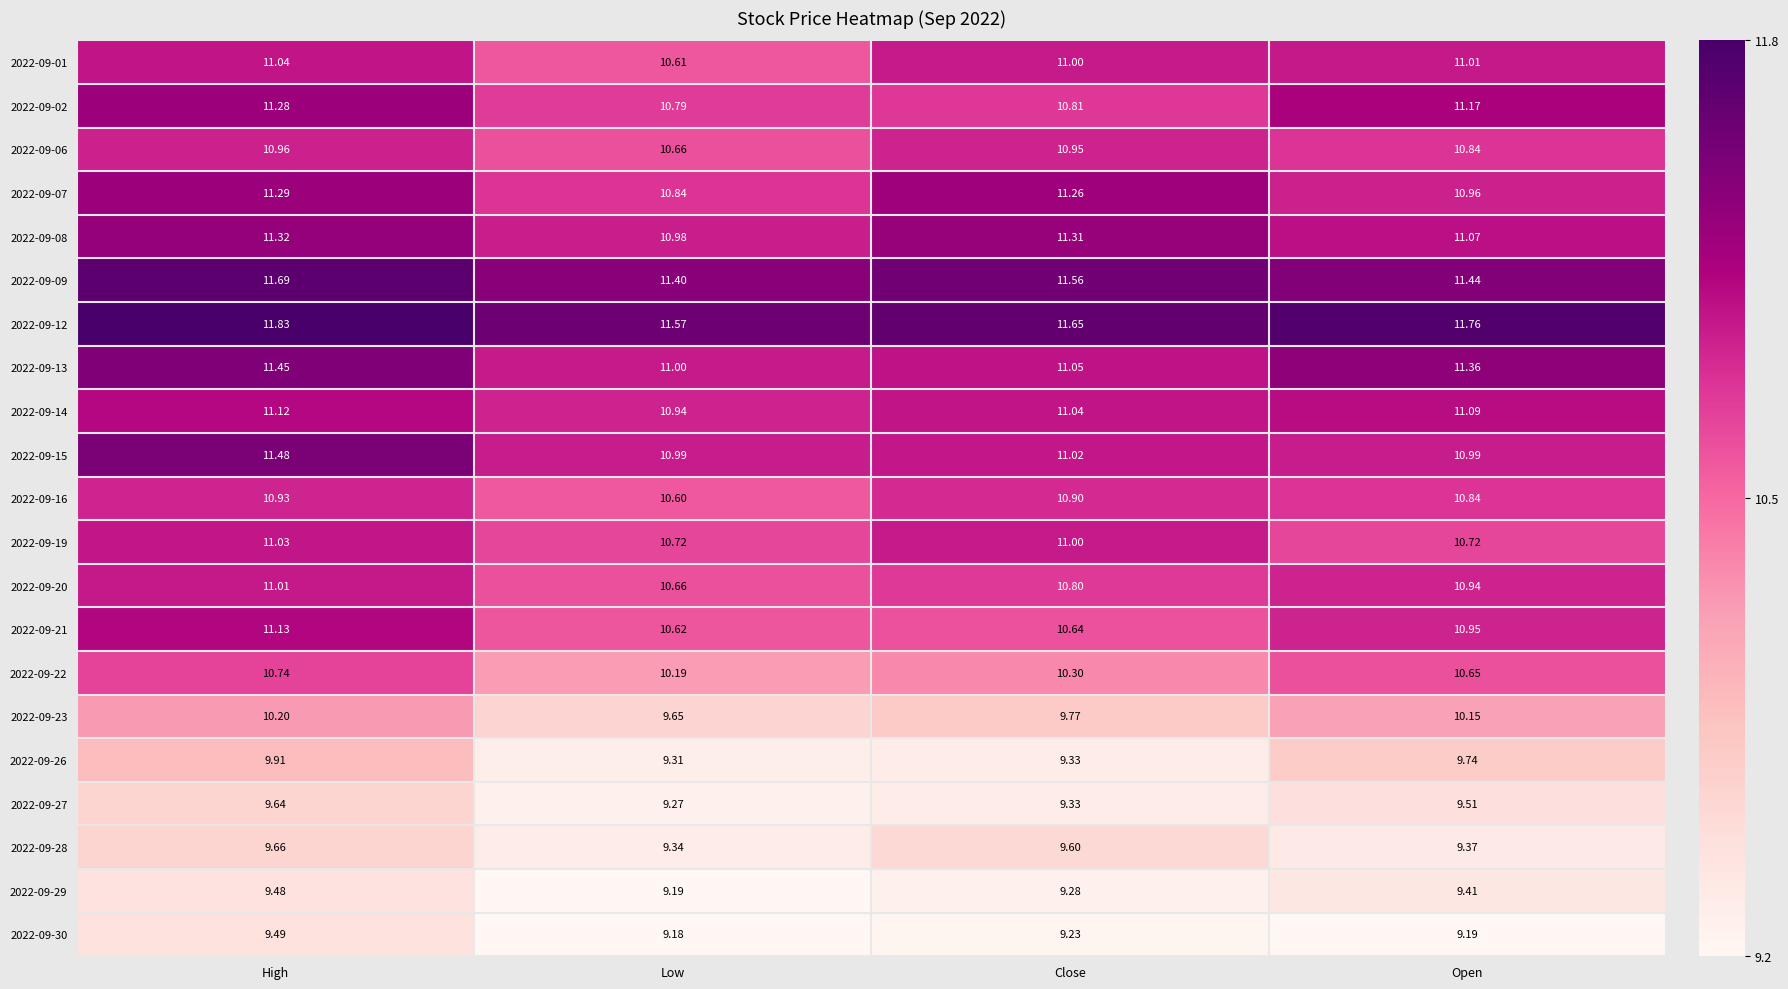

List the labels in order of 2022-09-13 value, largest first.

High, Open, Close, Low